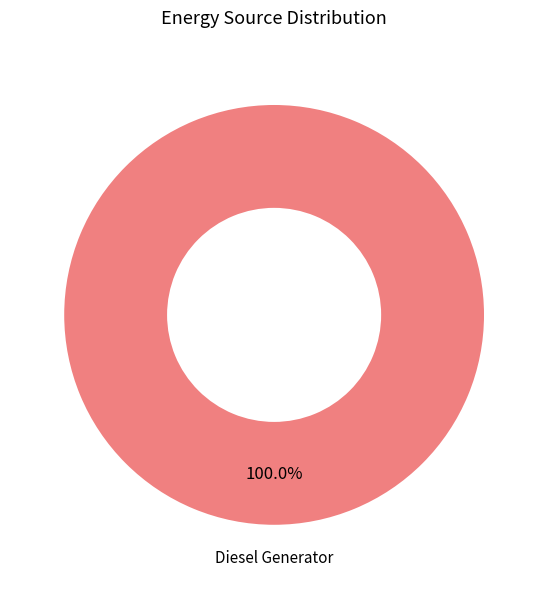

Is there any slice that represents more than half of the pie?

Yes